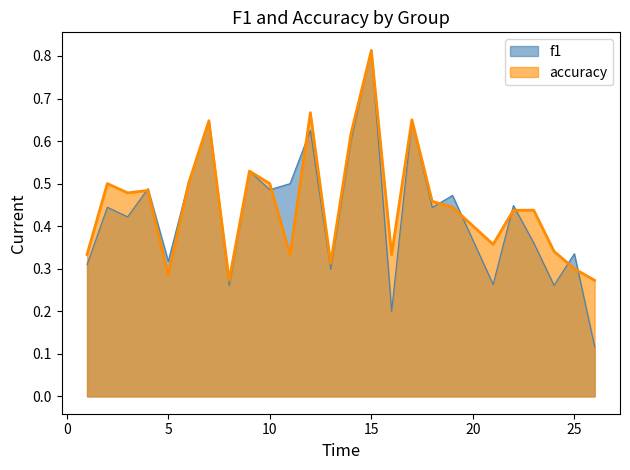

Where is the first local minimum for f1?

3